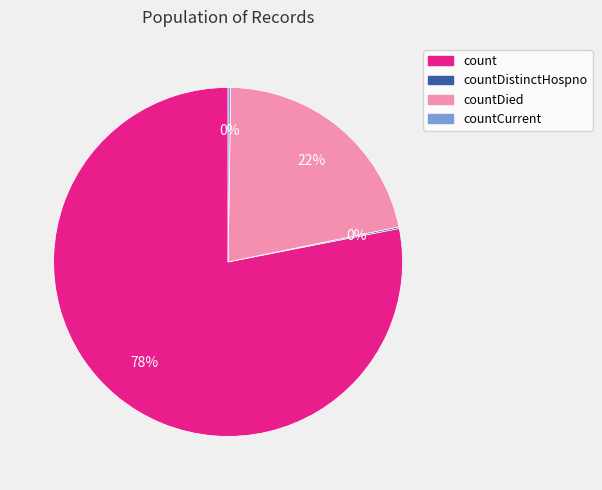

Does any single category account for the majority?

Yes